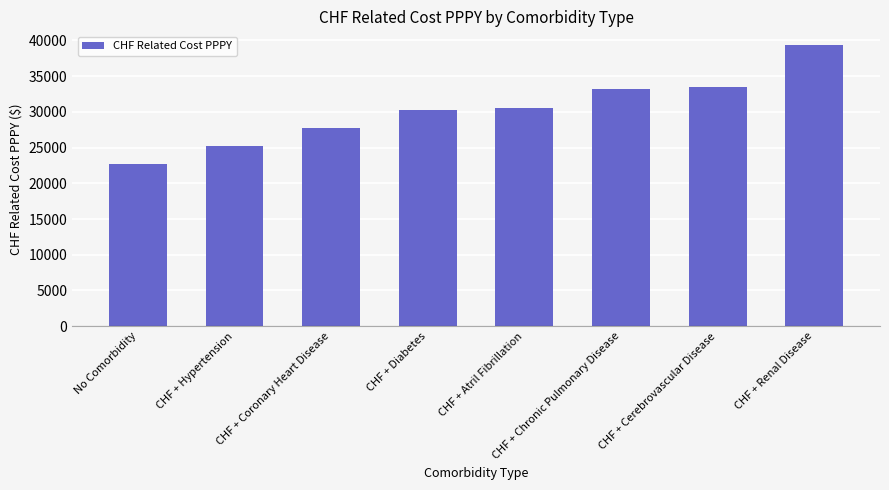

Which has a higher value, No Comorbidity or CHF + Hypertension?

CHF + Hypertension